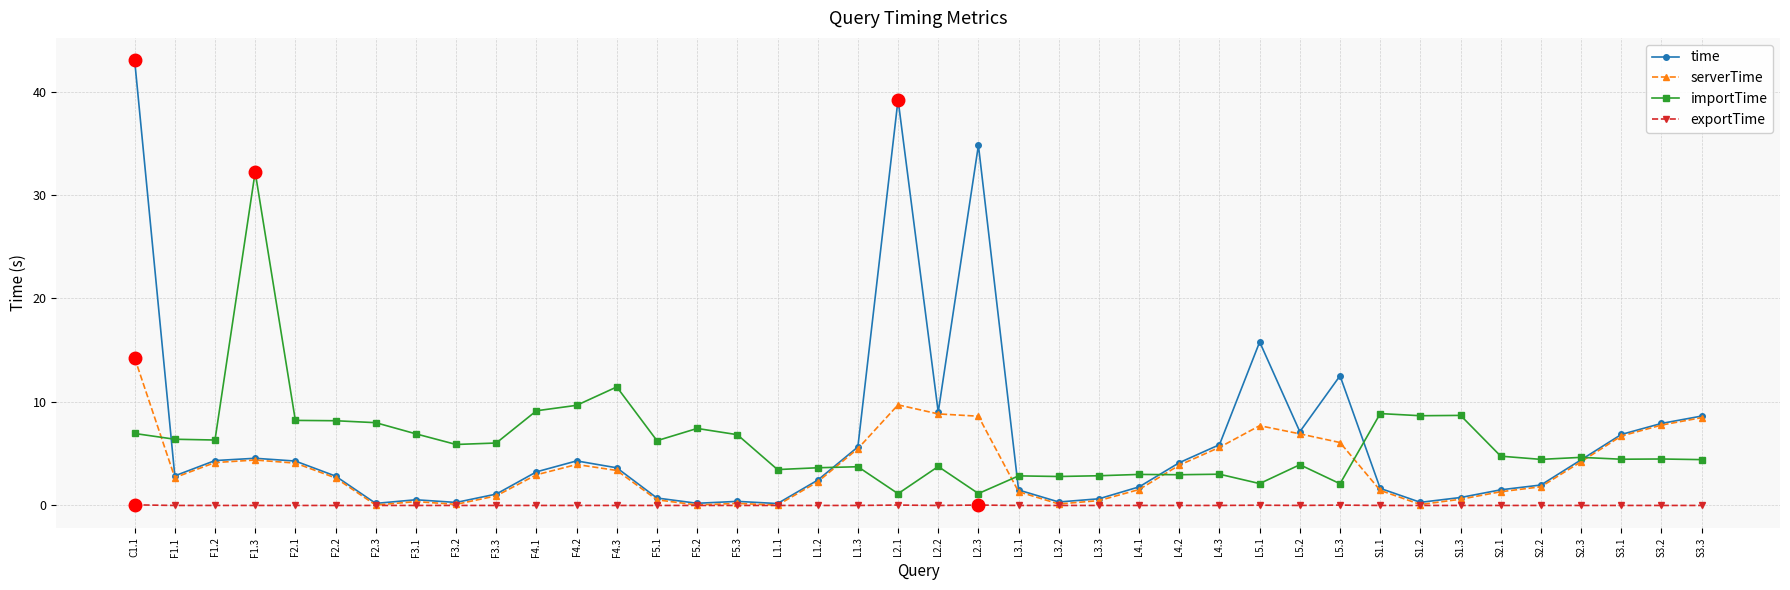

True or false: exportTime has more than 2 points higher than both neighbors.

True